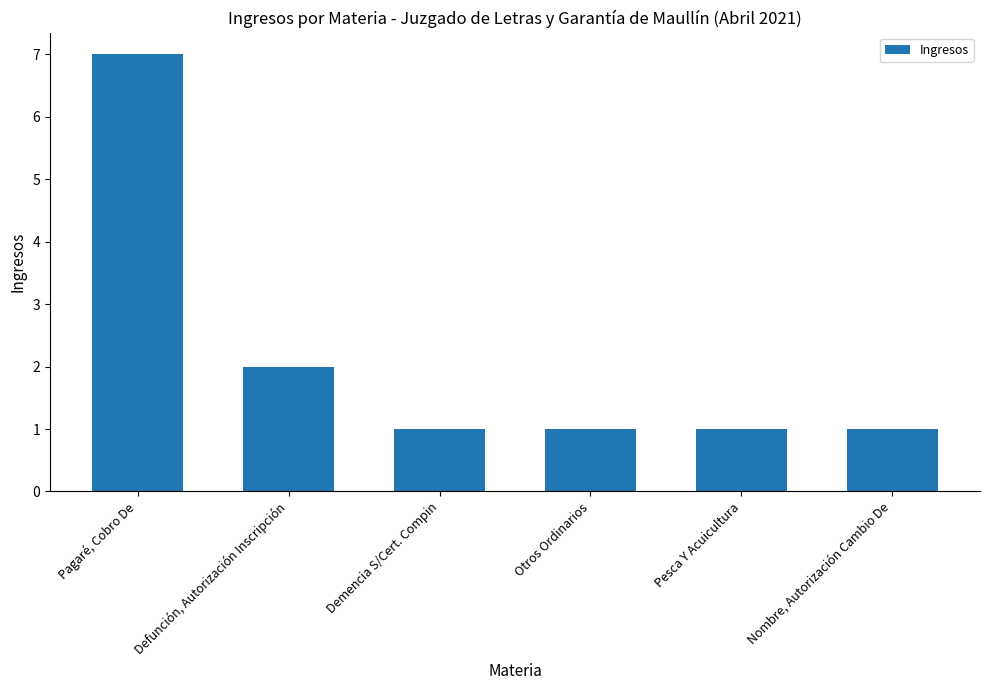

At which category does the chart reach its peak across all series?

Pagaré, Cobro De